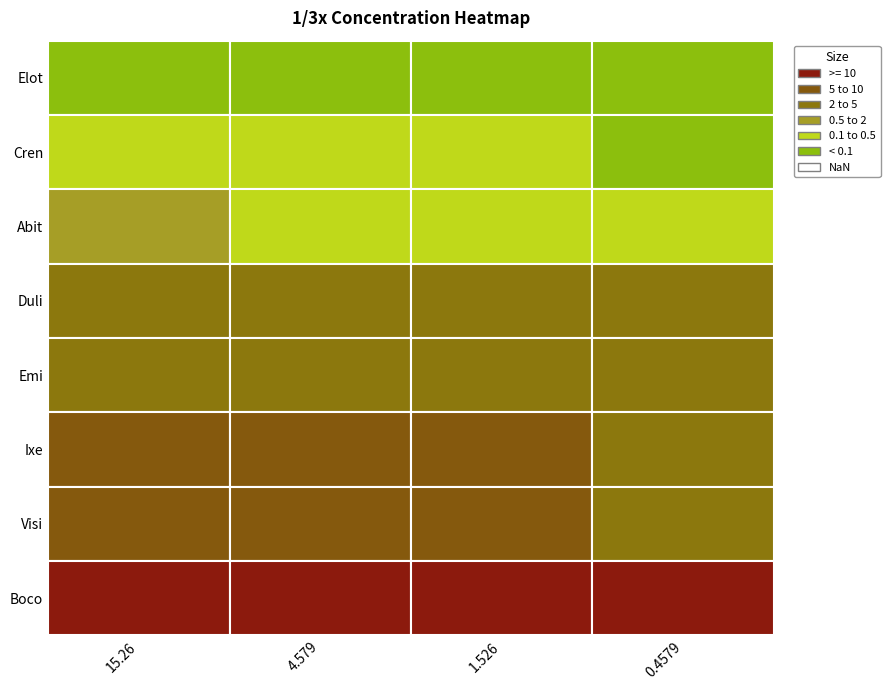

Between 15.26 and 0.4579, which series saw the biggest shift?

Boco